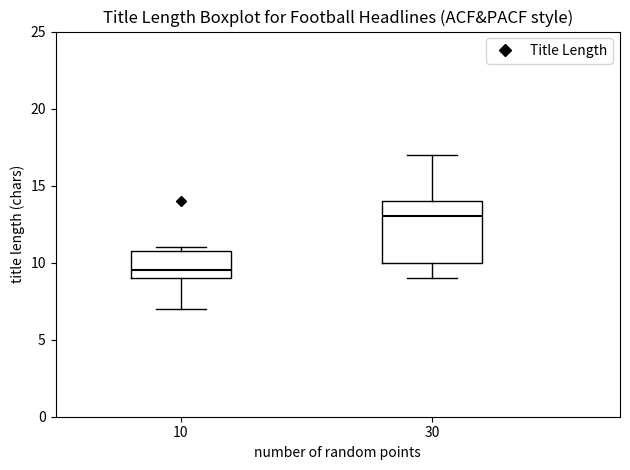

Where is the lower edge of the box at x = 10 on the y-axis? The values are not printed on the chart, so give them approximately, as read against the axis.

9.0